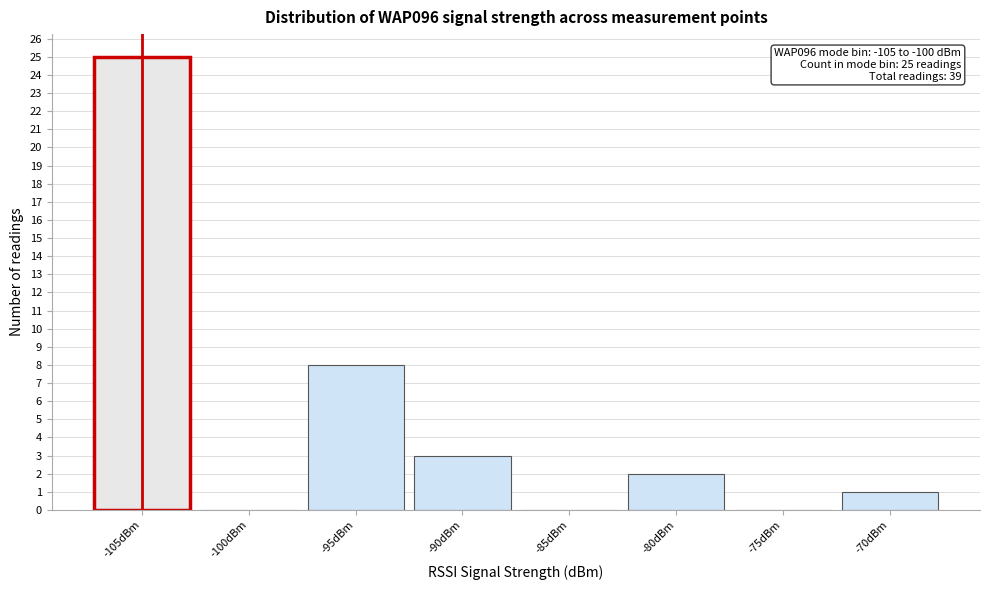

Reading left to right, extract all data points from this chart.

-105dBm=25	-100dBm=0	-95dBm=8	-90dBm=3	-85dBm=0	-80dBm=2	-75dBm=0	-70dBm=1